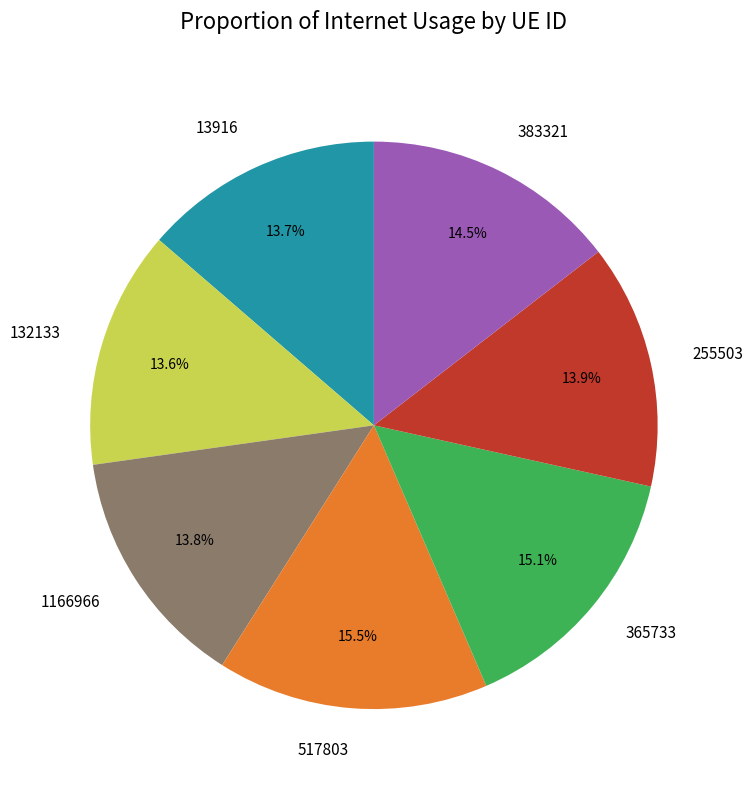

What is the ratio of the value at 255503 to the value at 13916?

1.0